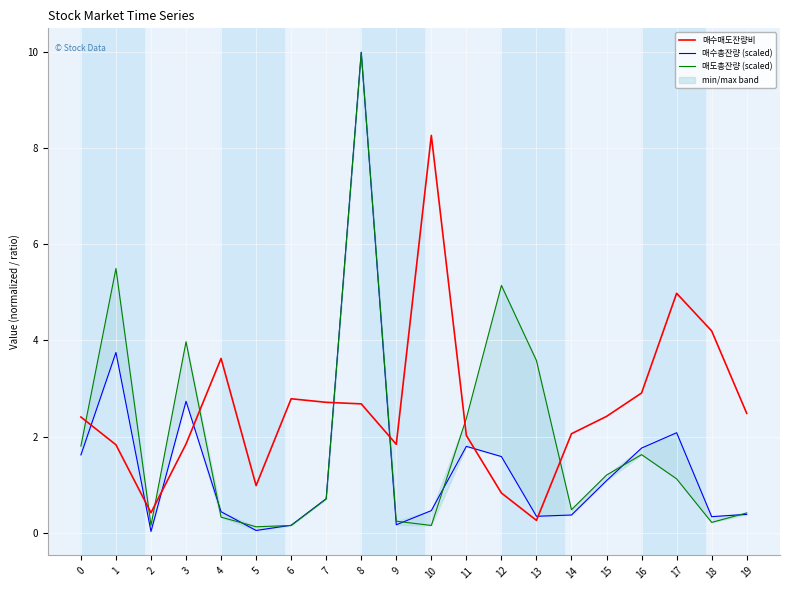

Is the value of 매수총잔량 (scaled) at 10 greater than the value of 매도총잔량 (scaled) at 16?

No